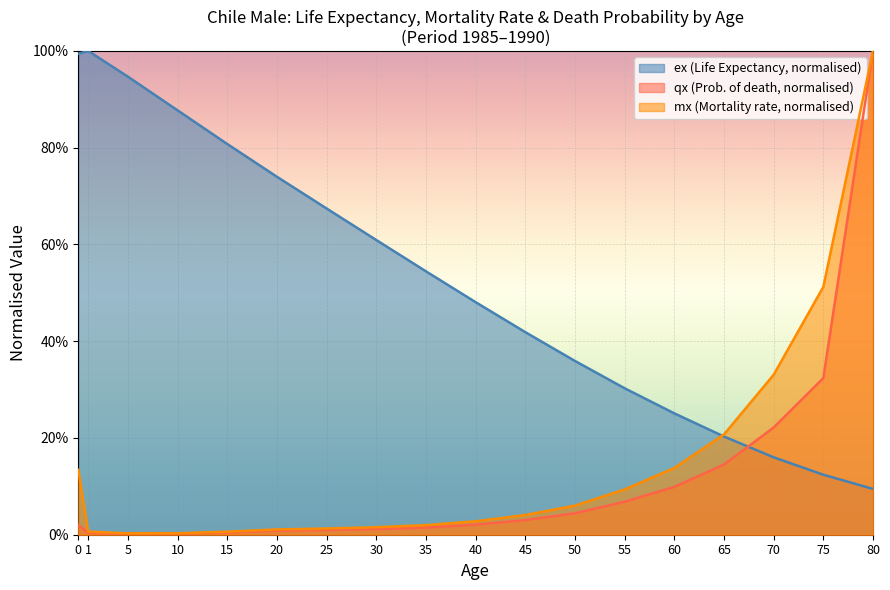

In ex, how many points are higher than both neighbors (excluding endpoints)?

1